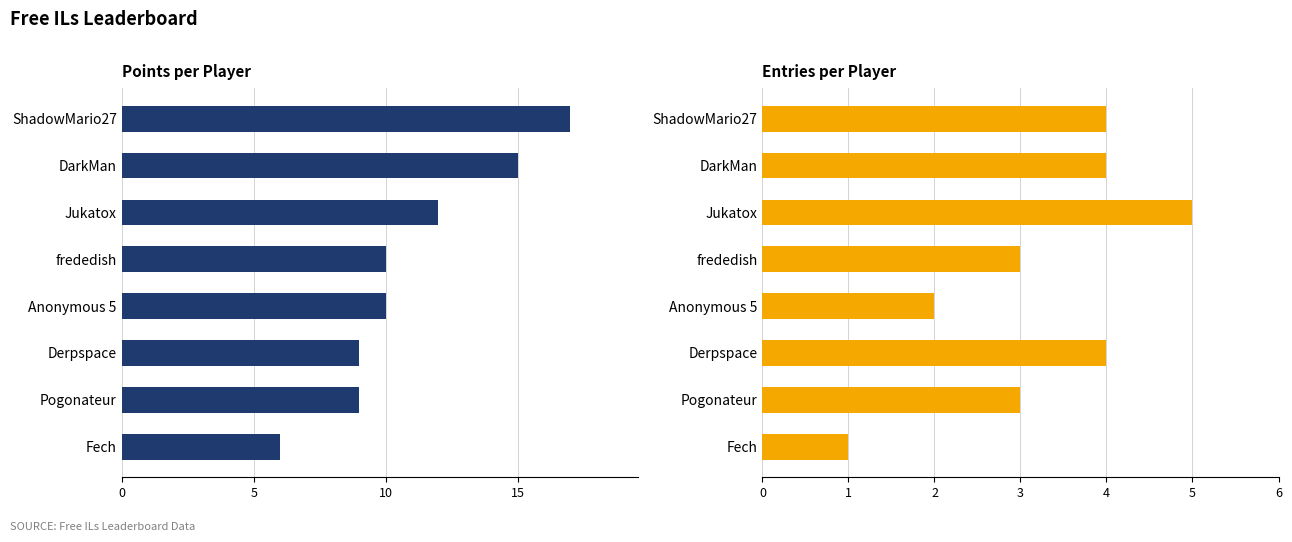

At how many categories does at least one series exceed 12?

2